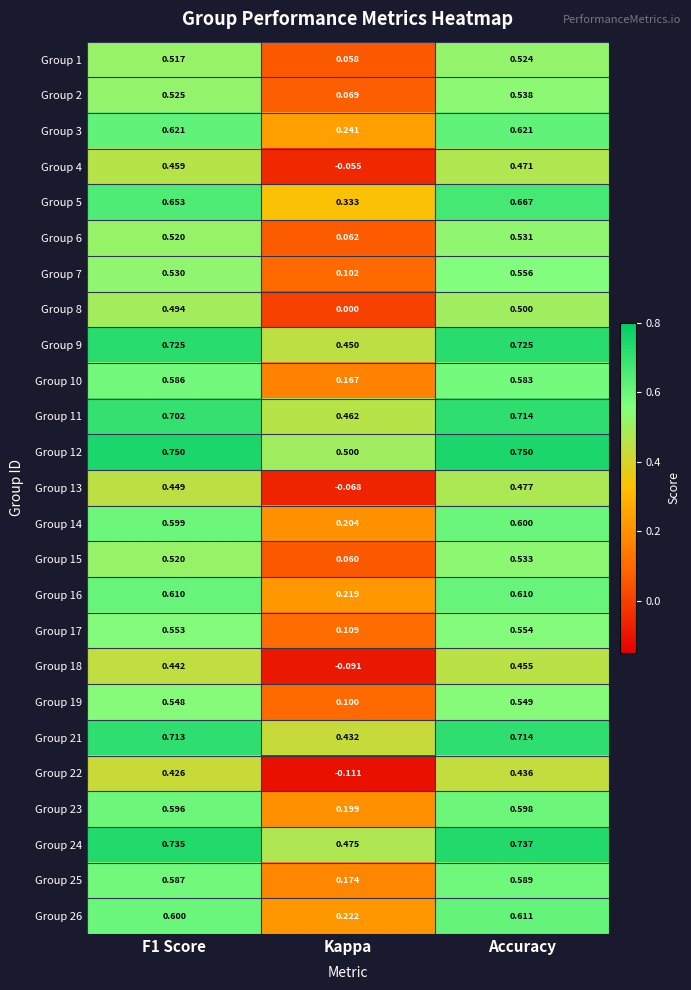

At which label does Group 5 reach its peak?

Accuracy